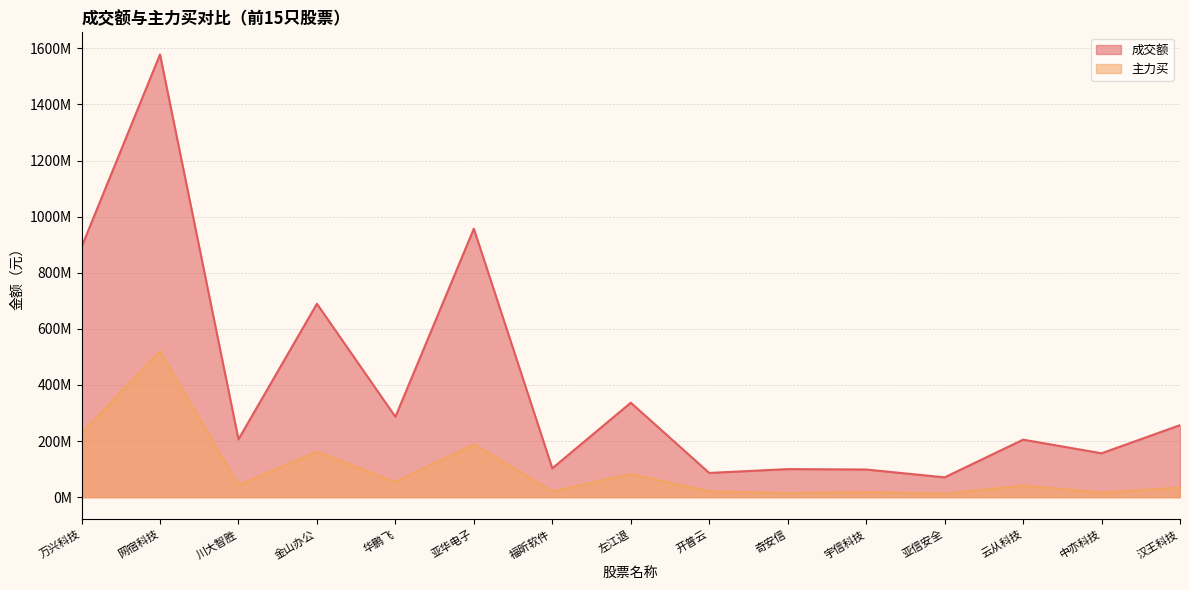

What position from the left is 亚华电子?

6